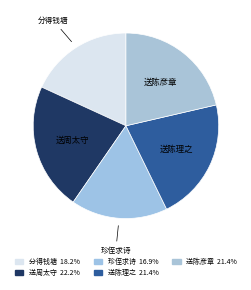

How many segments does this pie chart have?

5